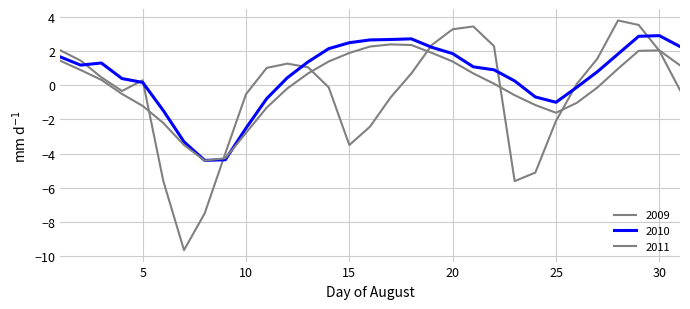

What is the value of the 2010 point at the 21st from the left?

1.1